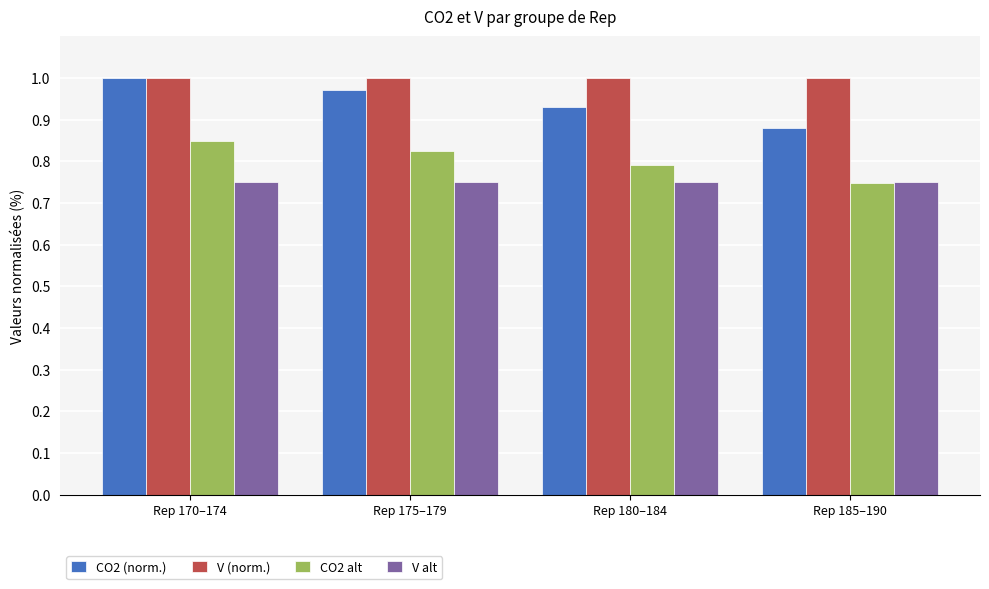

Are the bars horizontal?

No